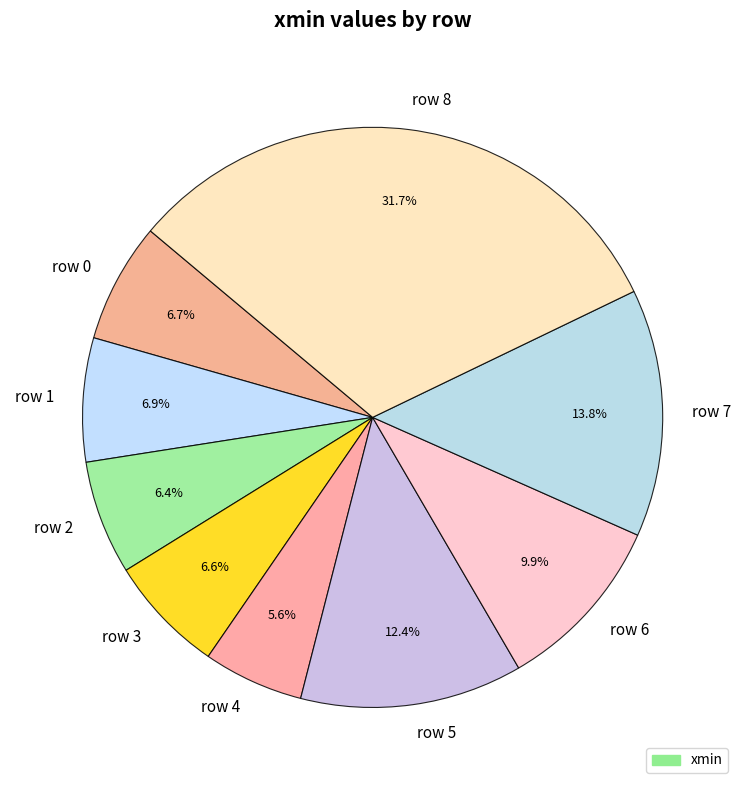

What portion of the pie excludes row 4?

94.4%